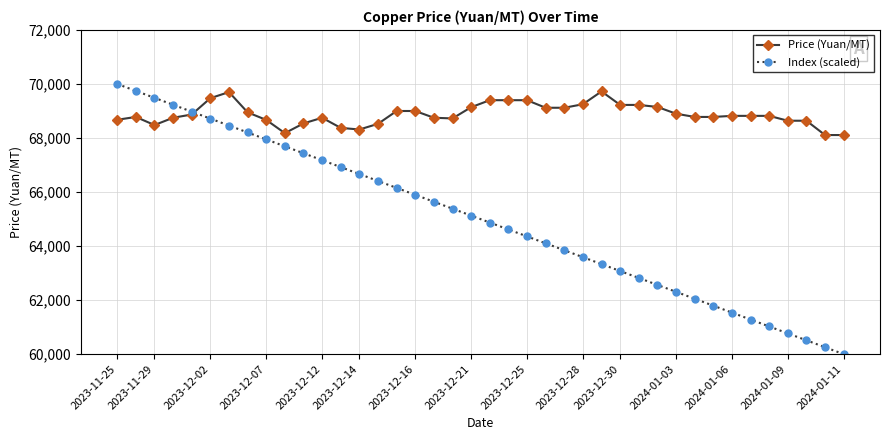

Rank the series by their average value, from lowest to highest.

Index (scaled), Price (Yuan/MT)